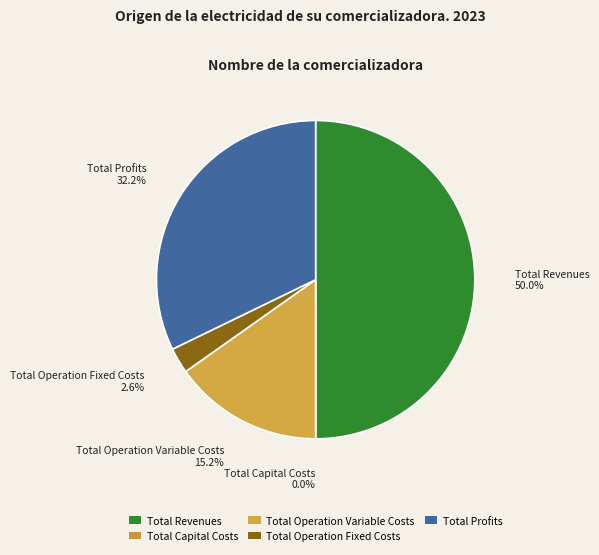

Does Total Revenues represent more than half of the total?

No